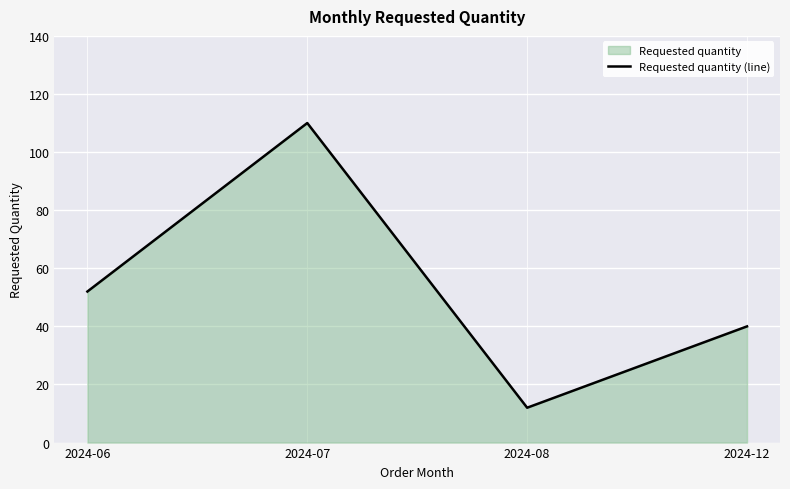

List the labels in order of value, smallest first.

2024-08, 2024-12, 2024-06, 2024-07